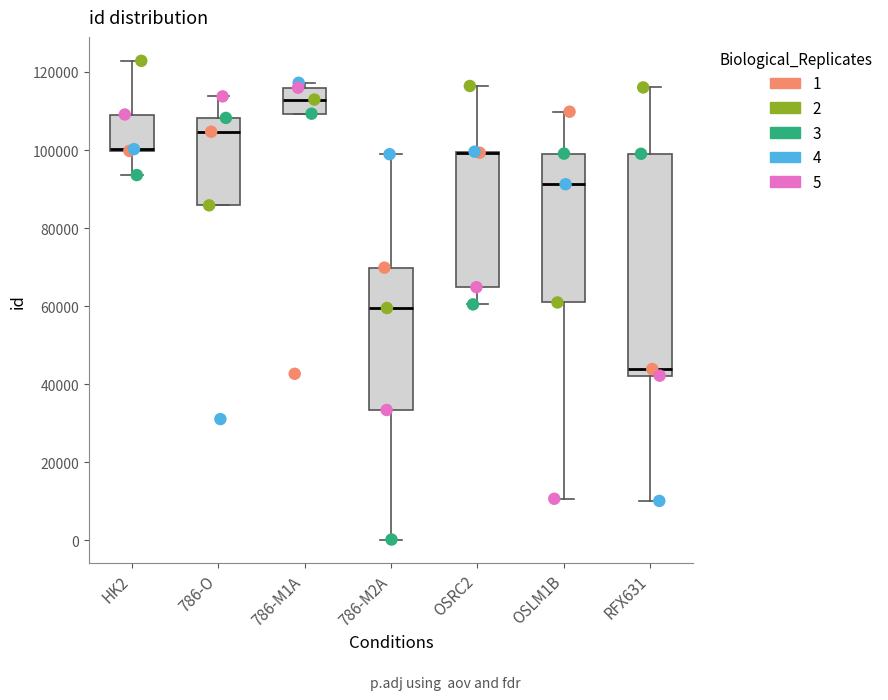

Reading left to right, read every box against the y-axis: the position of its median line, the range the box covers, and the ends of its whiskers. The values are not printed on the chart, so give them approximately, as read against the axis.

HK2: median 100000 (drawn on the box's lower edge), box 100000 to 110000, whiskers 94000 to 122000
786-O: median 104000, box 86000 to 108000, whiskers 86000 to 114000
786-M1A: median 112000, box 110000 to 116000, whiskers 110000 to 118000
786-M2A: median 60000, box 34000 to 70000, whiskers 0 to 98000
OSRC2: median 100000 (drawn on the box's upper edge), box 64000 to 100000, whiskers 60000 to 116000
OSLM1B: median 92000, box 60000 to 100000, whiskers 10000 to 110000
RFX631: median 44000, box 42000 to 100000, whiskers 10000 to 116000